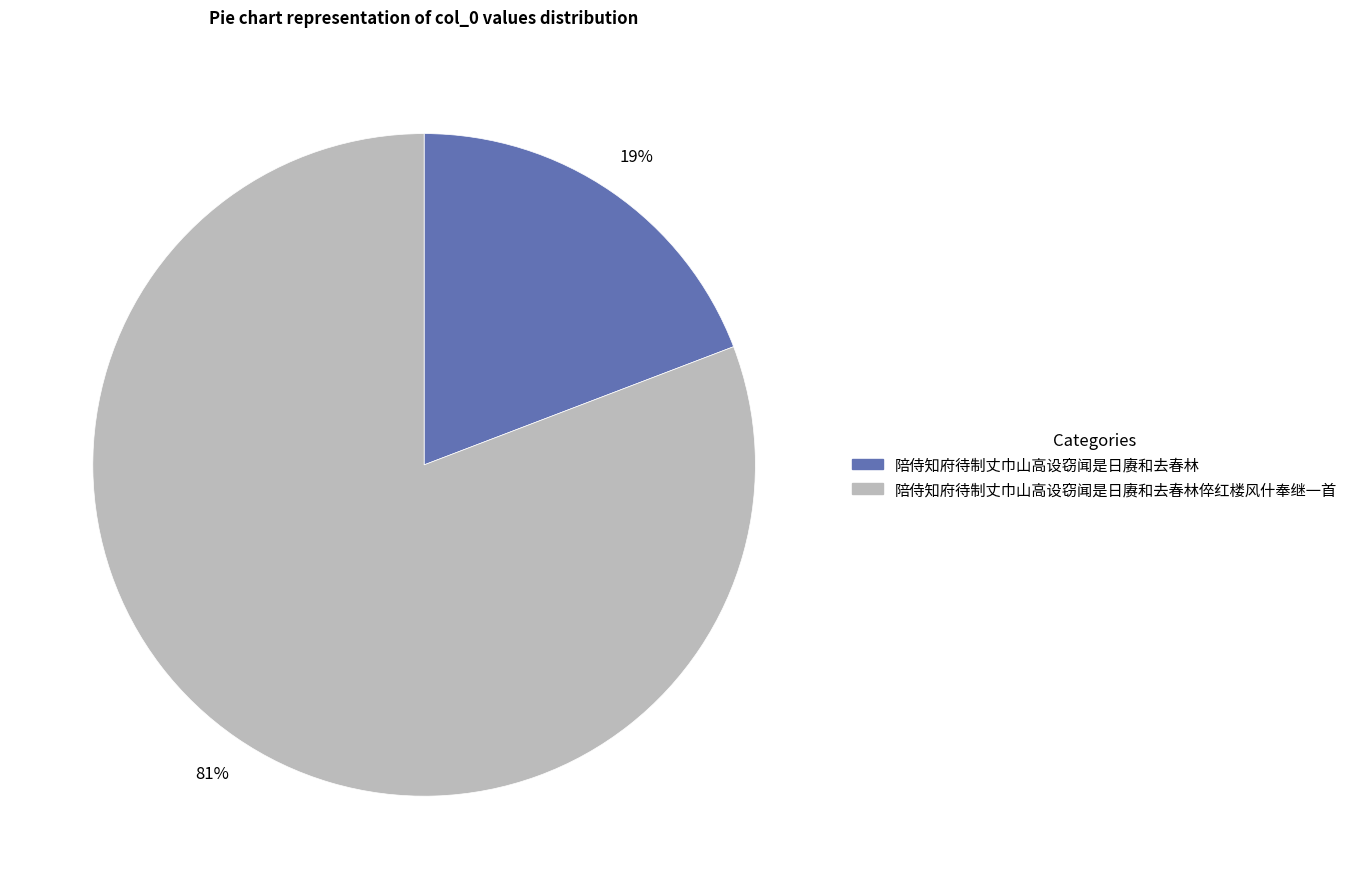

Do 陪侍知府待制丈巾山高设窃闻是日赓和去春林 and 陪侍知府待制丈巾山高设窃闻是日赓和去春林倅红楼风什奉继一首 together represent more than half of the pie?

Yes